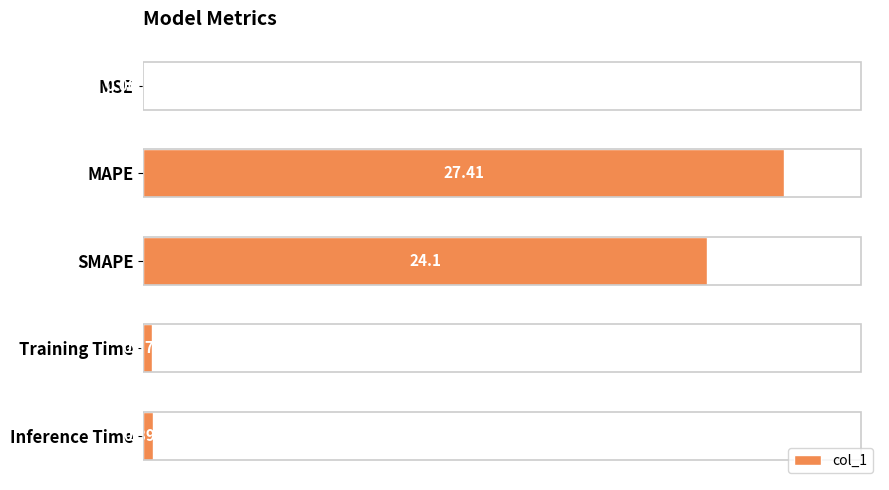

What is the change in value from MSE to Training Time?

+0.4